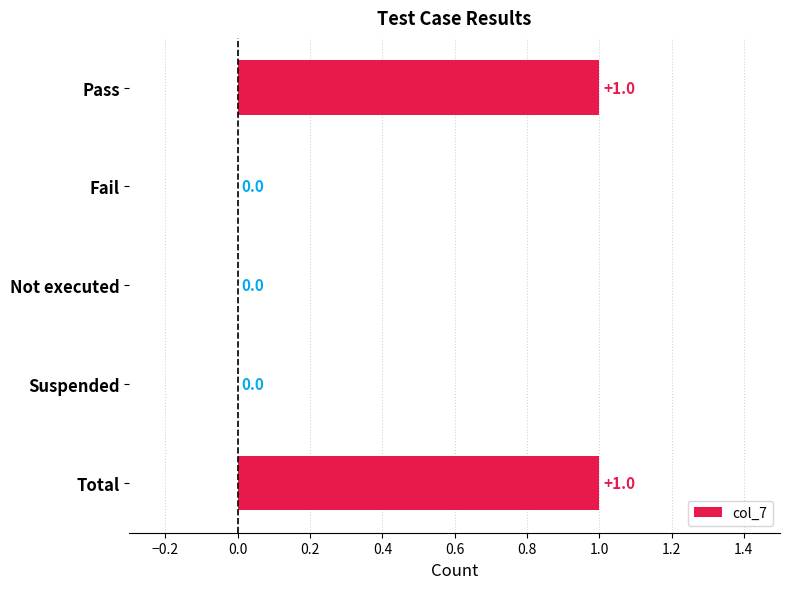

The value at Total is 0. True or false?

False